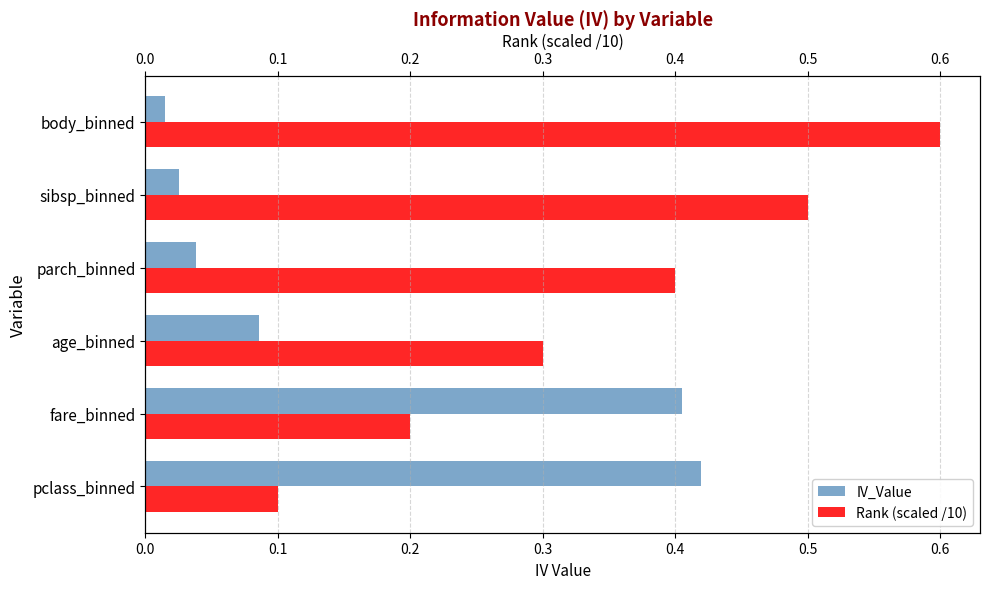

Reading left to right, transcribe all the data shown in this chart.

IV_Value: 0.4	0.4	0.1	0.0	0.0	0.0
Rank (scaled /10): 0.1	0.2	0.3	0.4	0.5	0.6